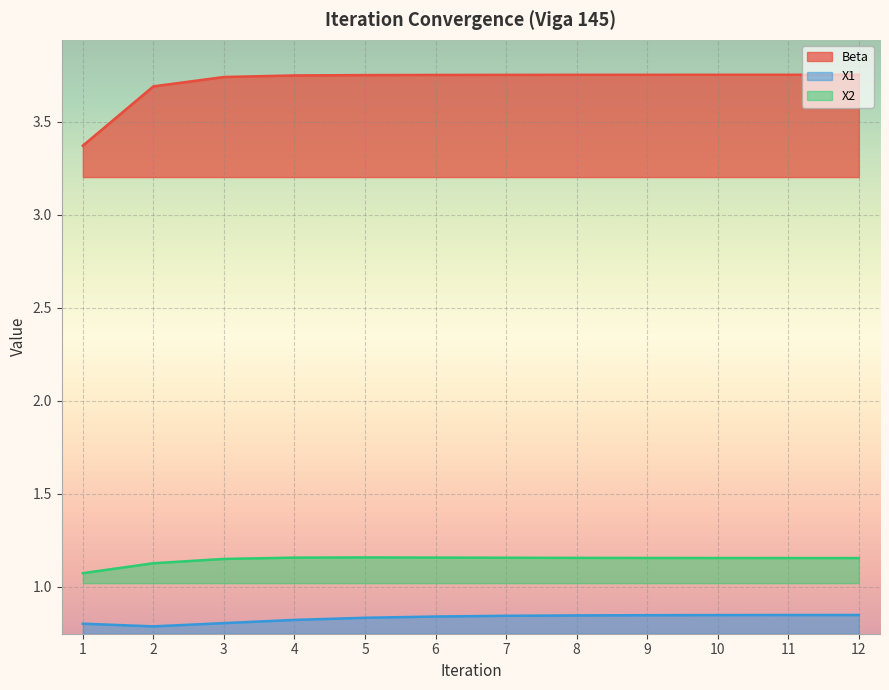

True or false: X2 and Beta intersect in this chart.

False